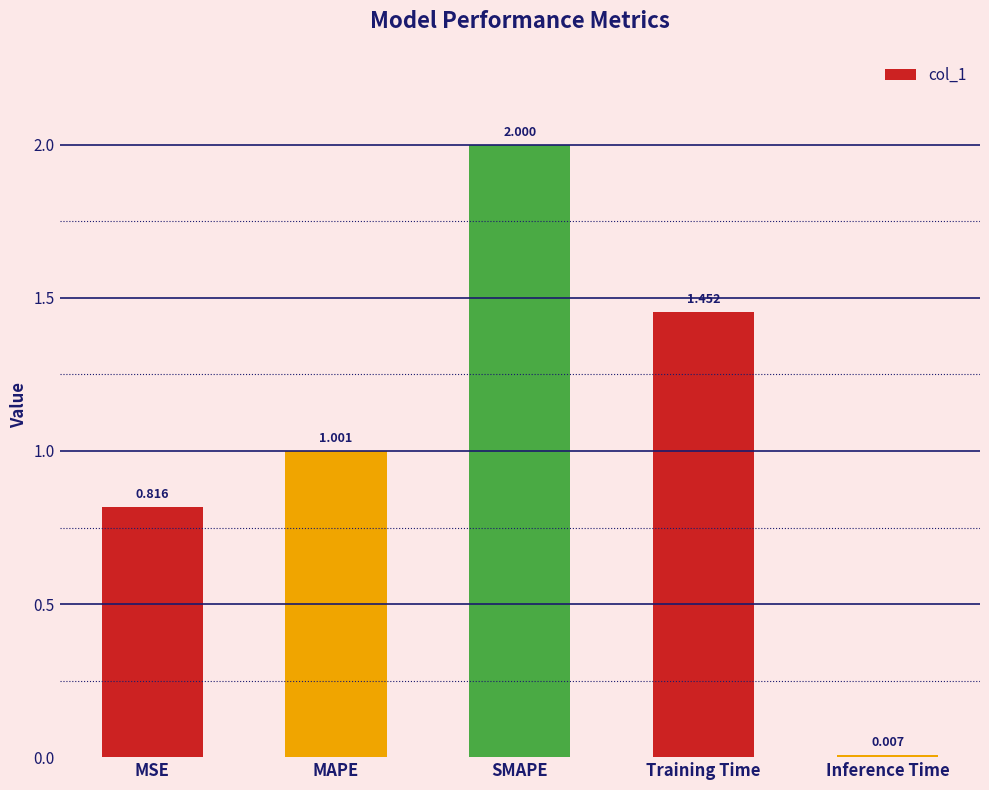

Does the chart contain stacked bars?

No